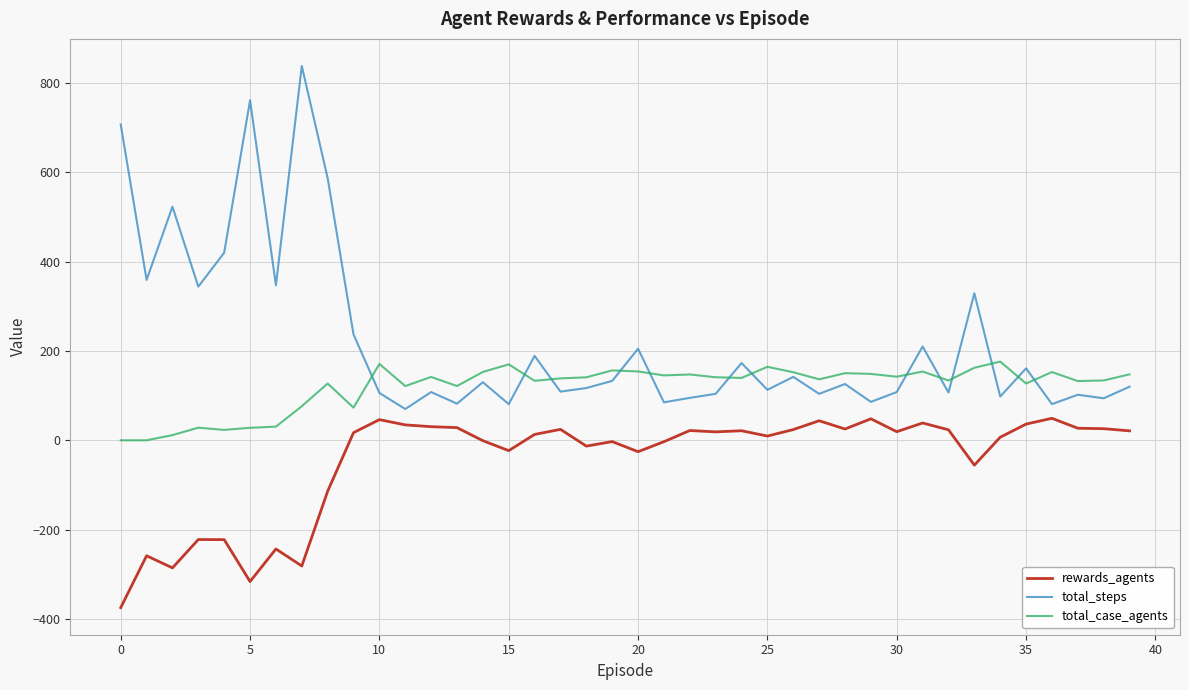

Which series has the widest spread of values?

total_steps